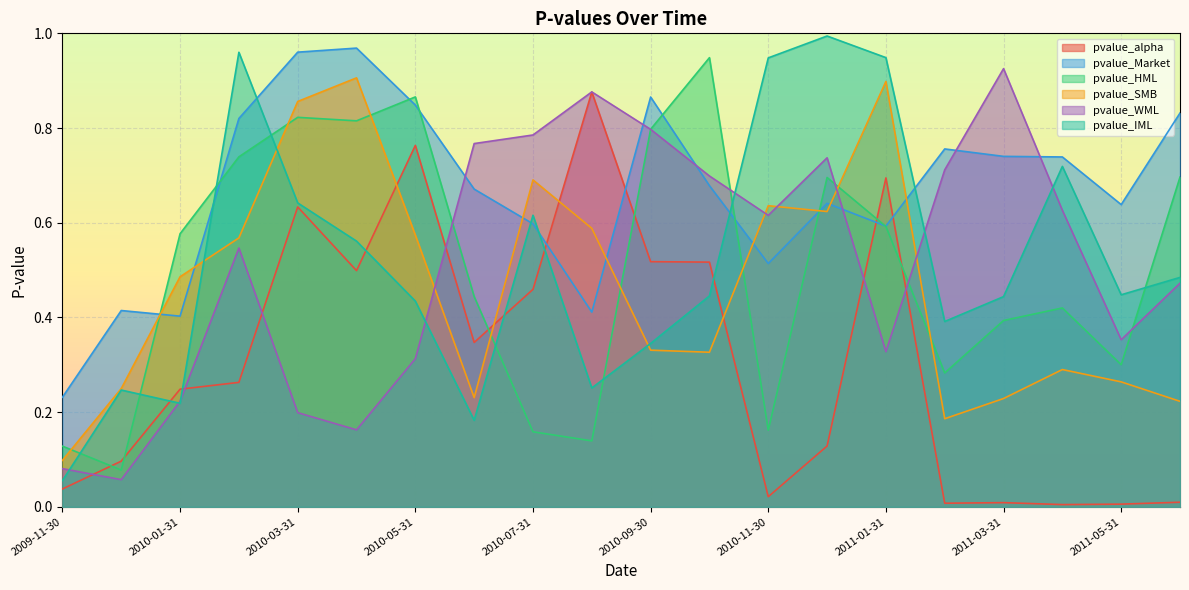

What is the value of the pvalue_SMB point at the 11th from the left?

0.3